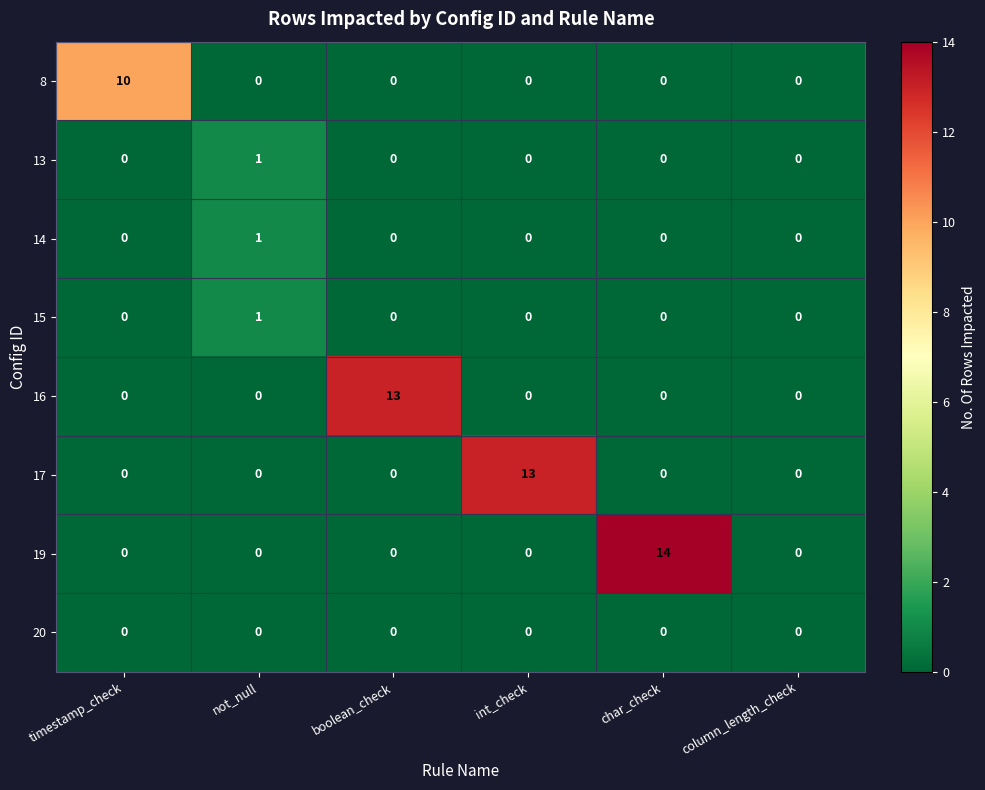

How many series are shown in this chart?

8